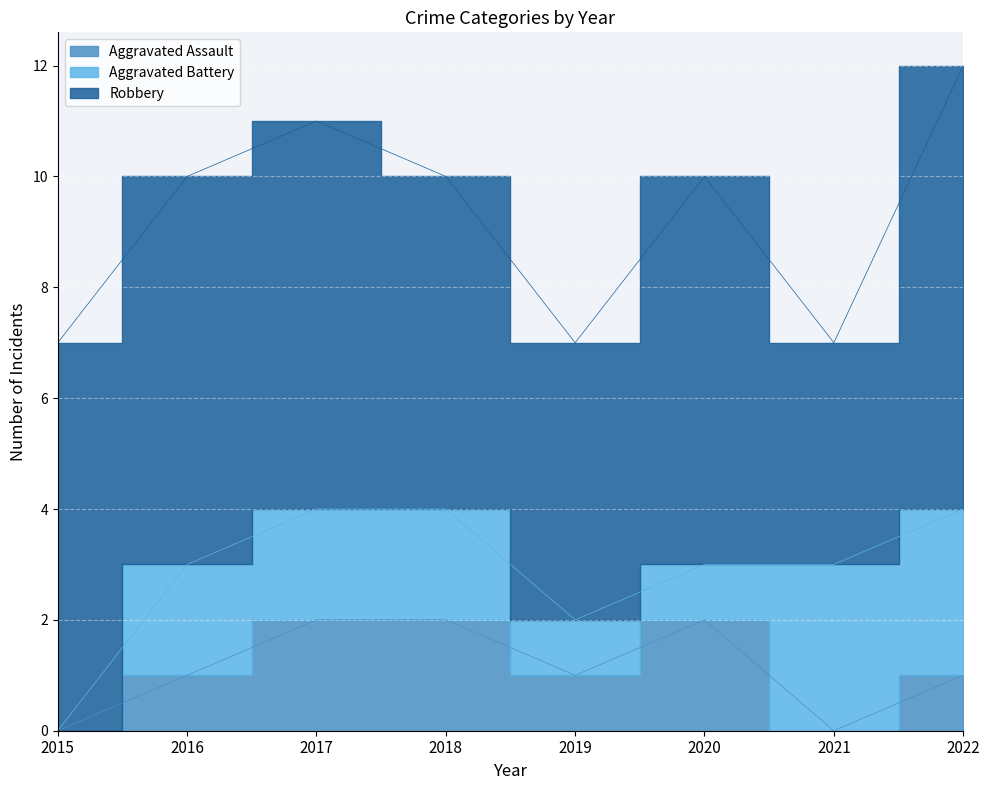

How many values in Aggravated Assault are above zero?

6